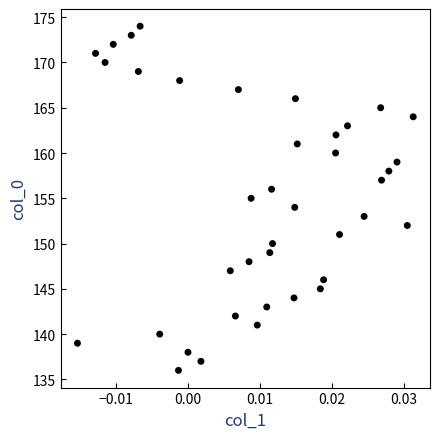

What is the range of Y values (max minus min)?

38